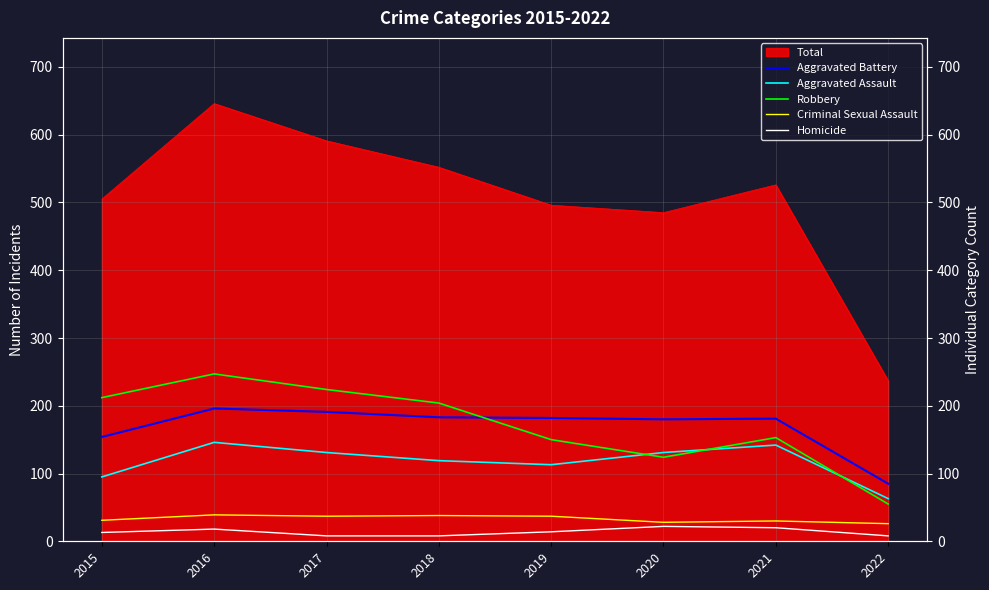

How many values in the Robbery series exceed 204?

3